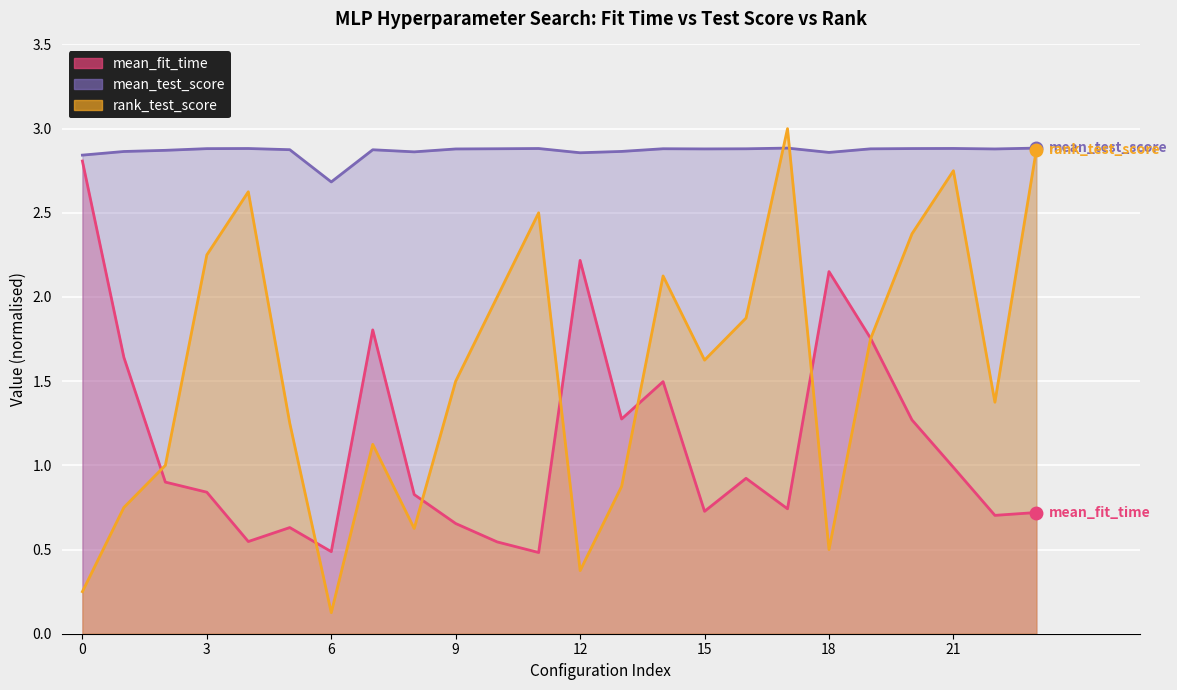

What is the sum of all mean_fit_time line values?

27.1